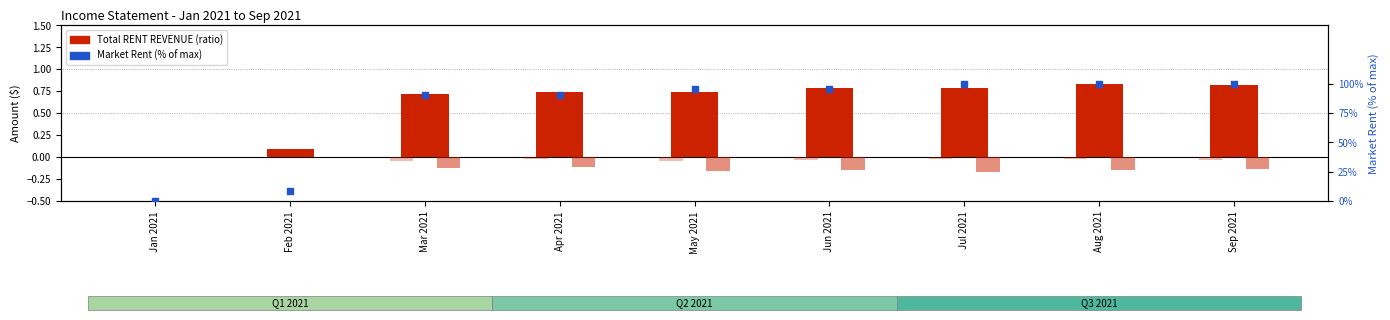

At which category is the sum across all series the highest?

Aug 2021